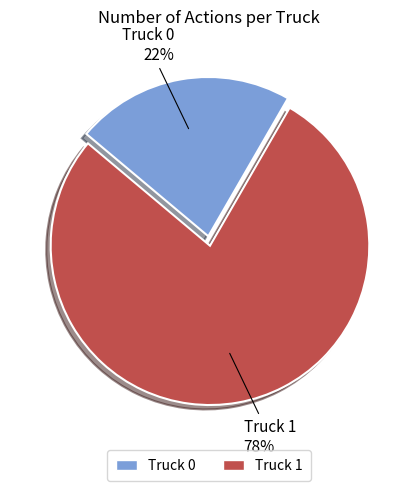

How many slices are in this pie chart?

2